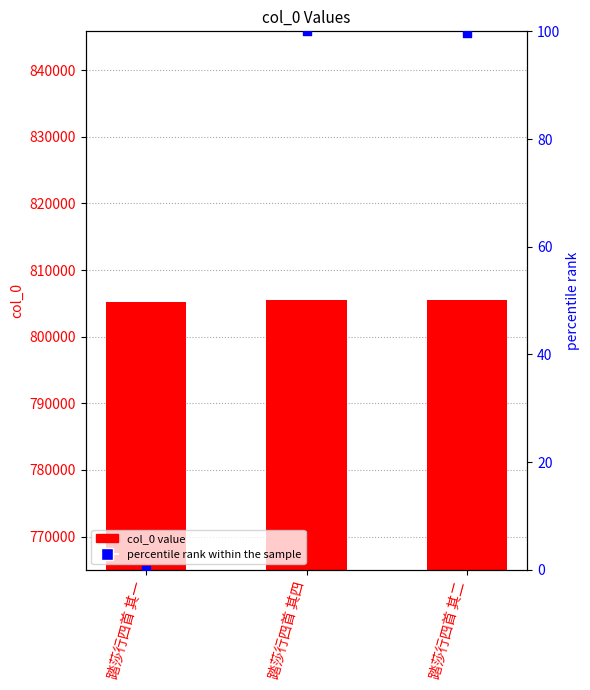

Which series contains the lowest Y value?

percentile rank within the sample